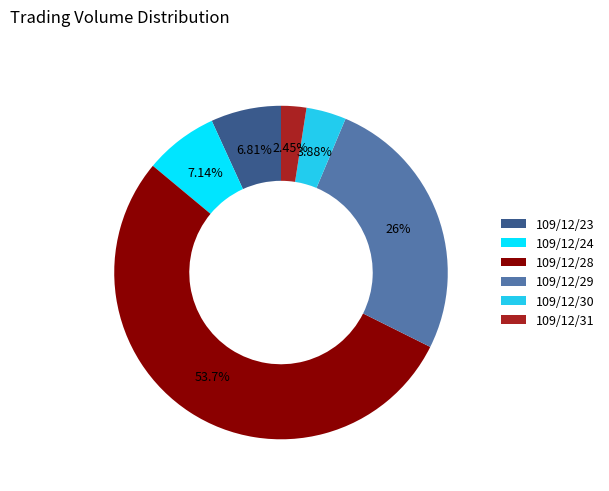

To the nearest percent, what is the average slice percentage?

17%